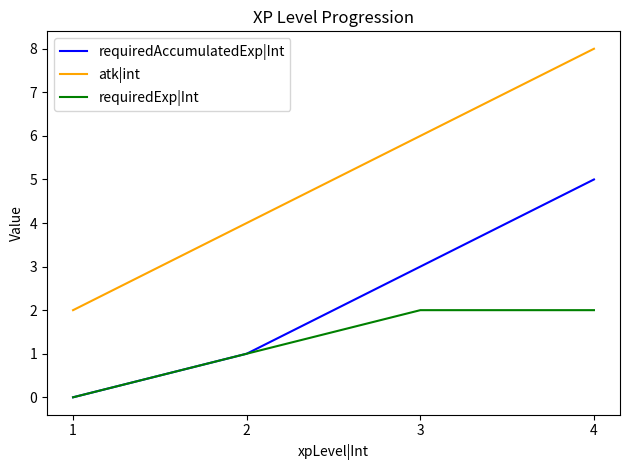

Rank the categories by requiredAccumulatedExp|Int value from lowest to highest.

1, 2, 3, 4